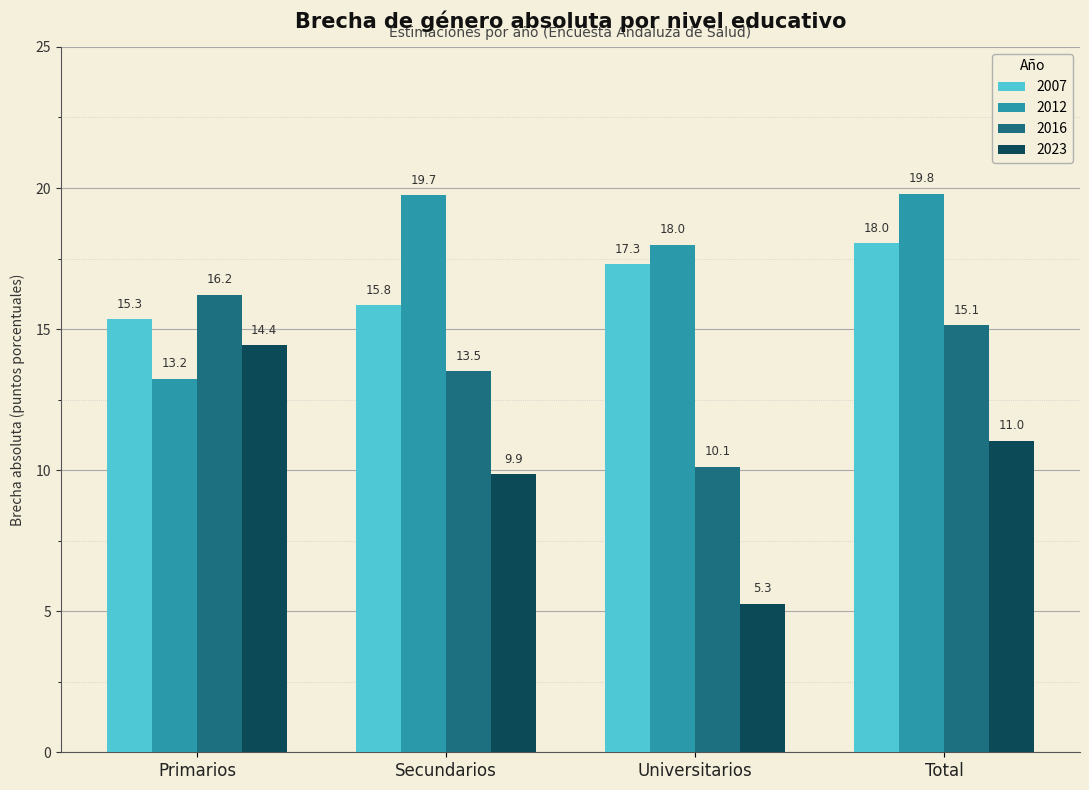

Reading left to right, list all the values displayed in this chart.

2007: Primarios=15.3	Secundarios=15.8	Universitarios=17.3	Total=18.0
2012: Primarios=13.2	Secundarios=19.7	Universitarios=18.0	Total=19.8
2016: Primarios=16.2	Secundarios=13.5	Universitarios=10.1	Total=15.1
2023: Primarios=14.4	Secundarios=9.9	Universitarios=5.3	Total=11.0